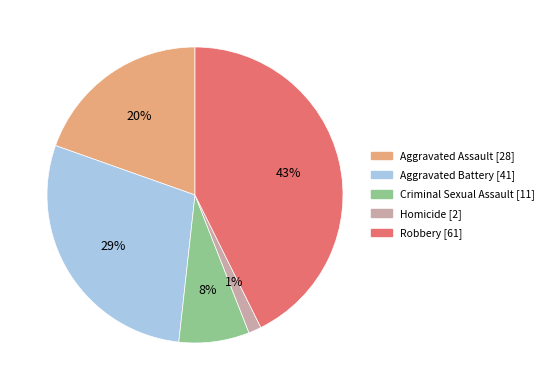

To the nearest percent, what is the difference between the Criminal Sexual Assault [11] and Robbery [61] slice percentages?

35%